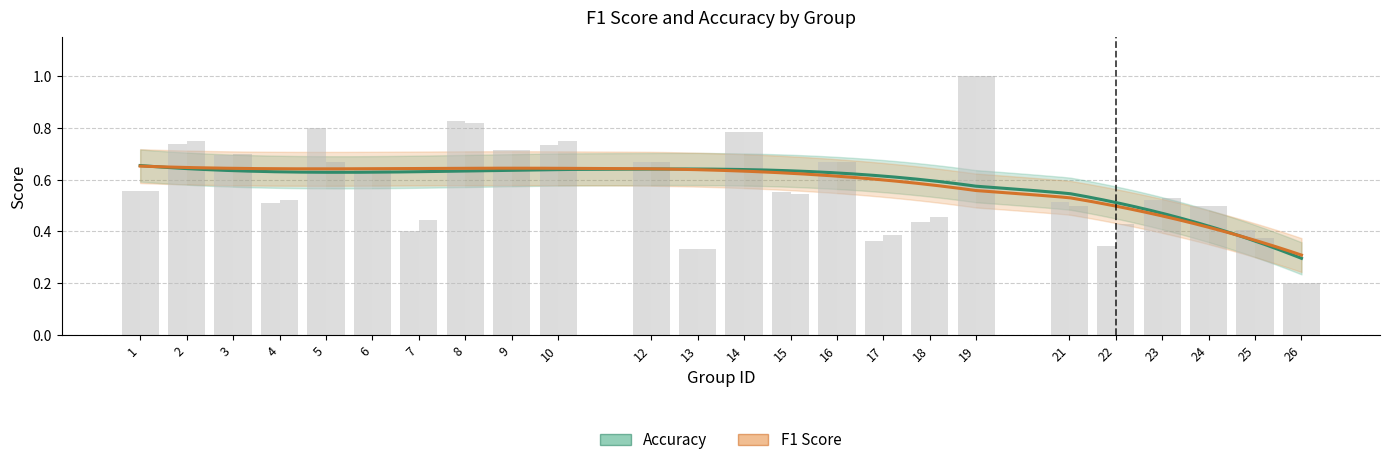

What is the maximum value for accuracy?

1.0